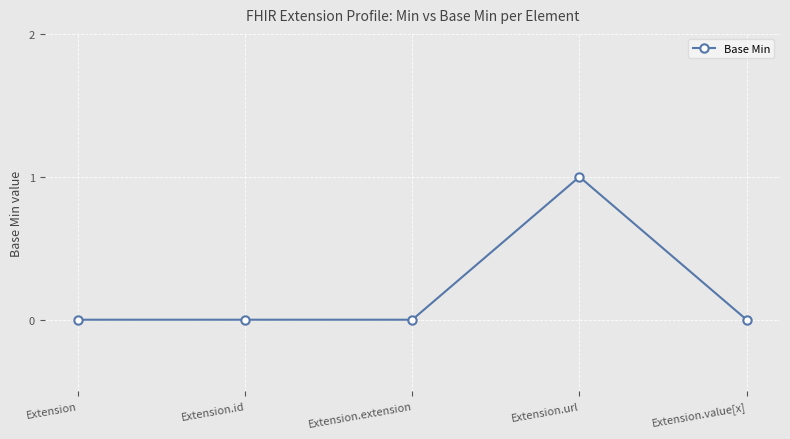

Which category has the highest value across all series?

Extension.url